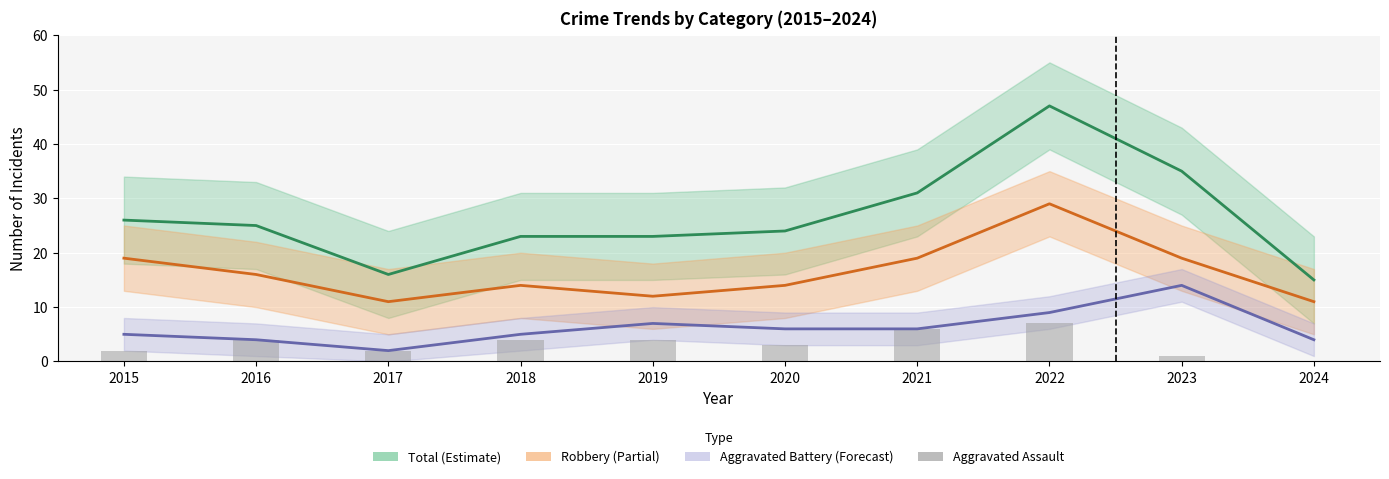

What is the highest value of the Aggravated Assault series?

7